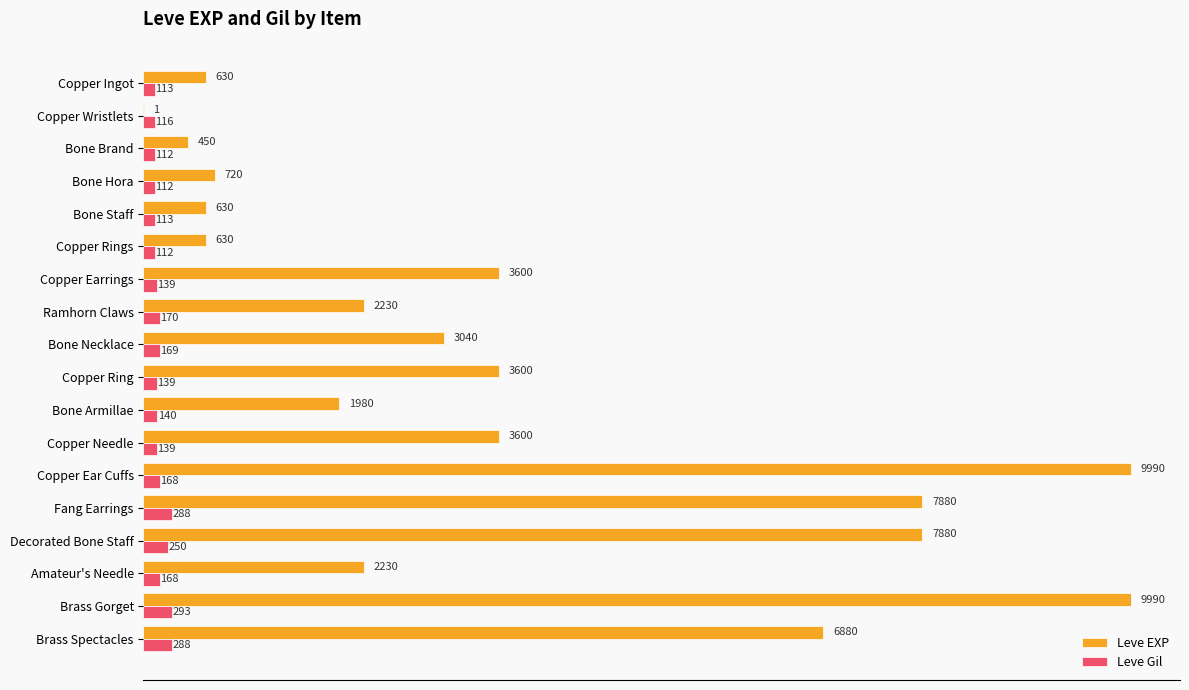

What is the maximum value shown in the chart?

9990